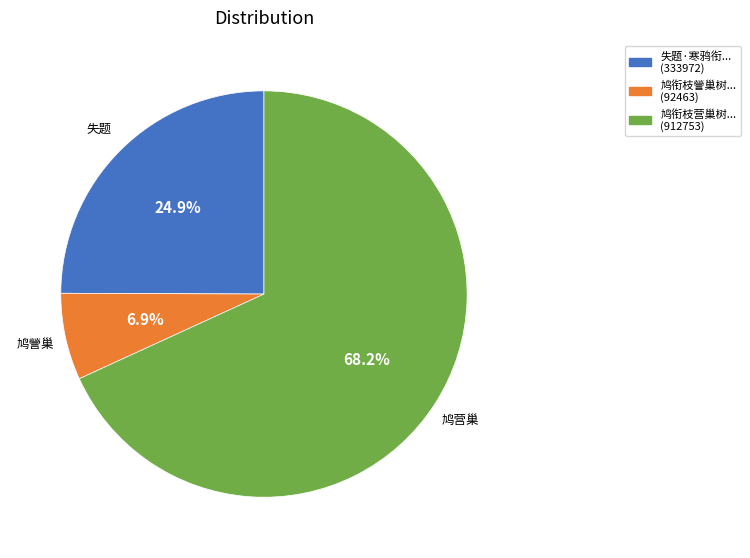

How many segments does this pie chart have?

3